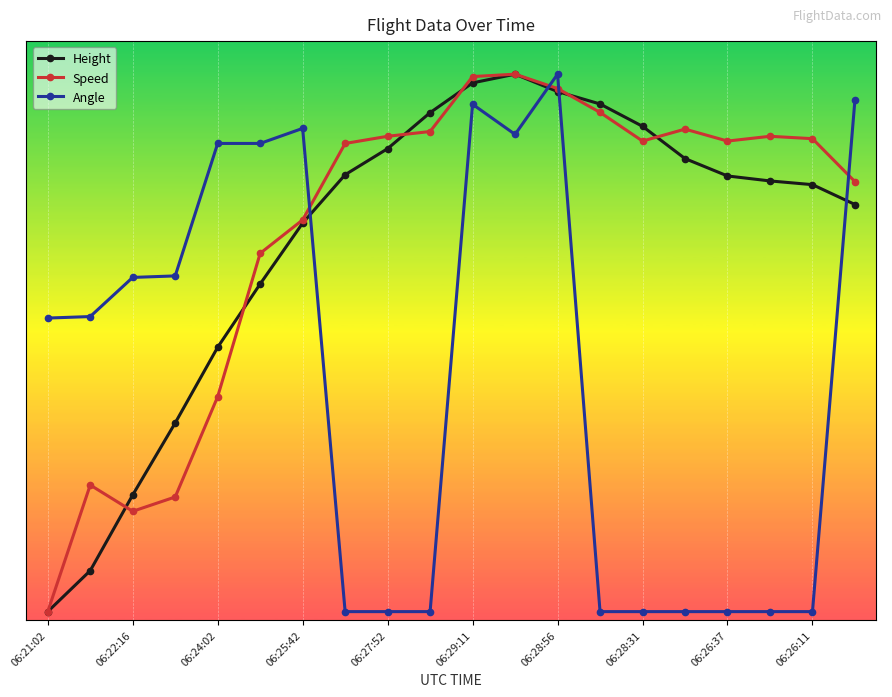

True or false: Speed and Angle intersect in this chart.

True